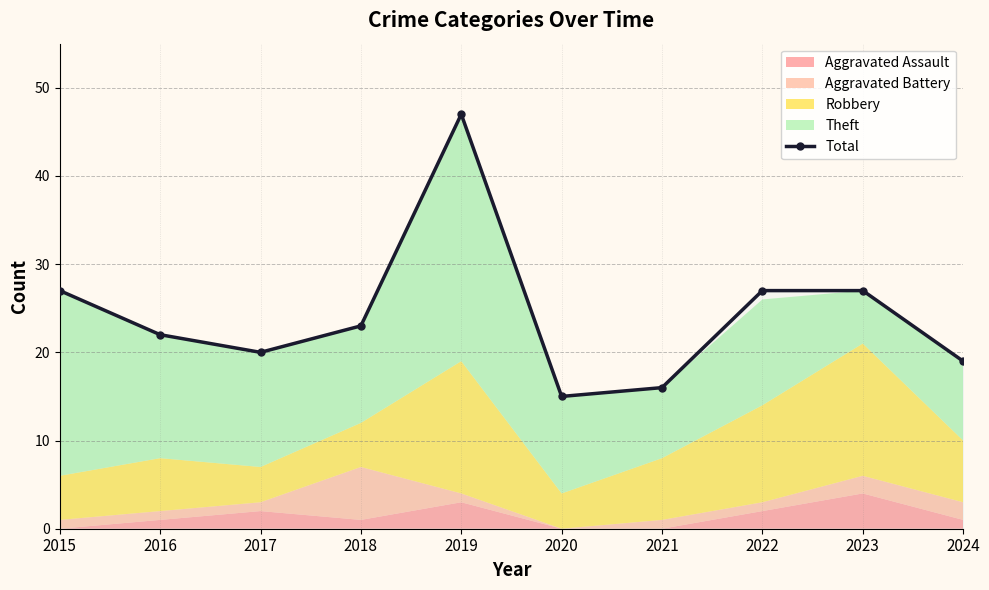

Which label corresponds to the smallest value in the chart?

2020